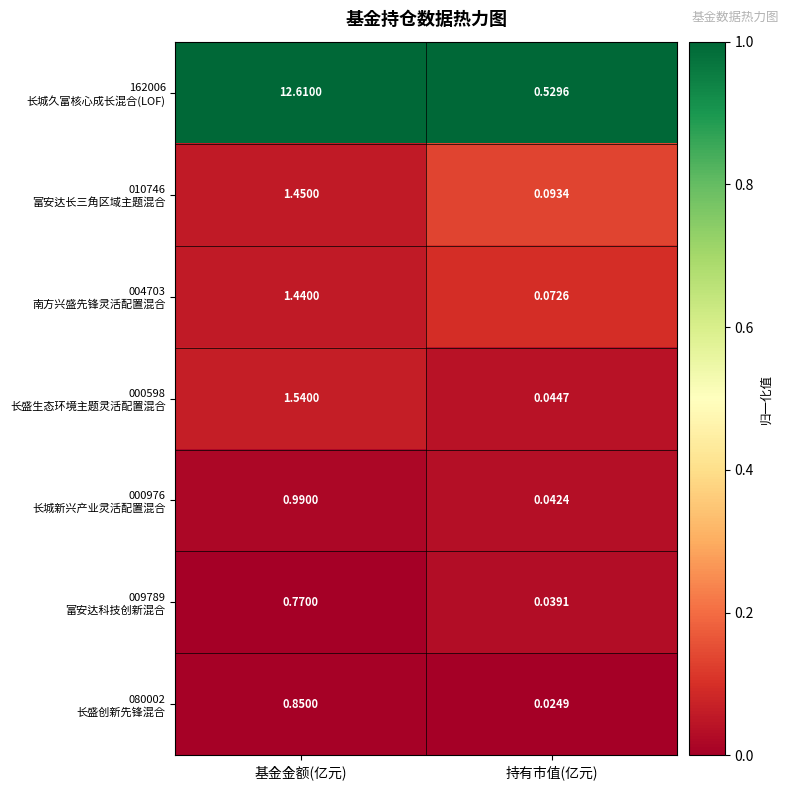

How many distinct data groups are displayed?

7